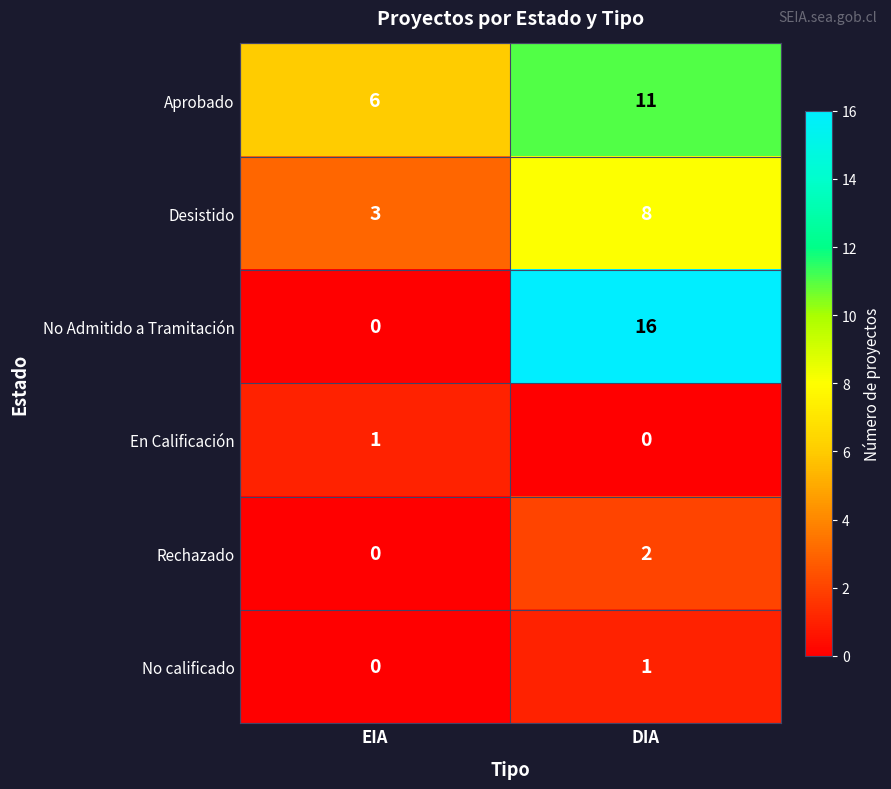

Count the number of data series in this chart.

6